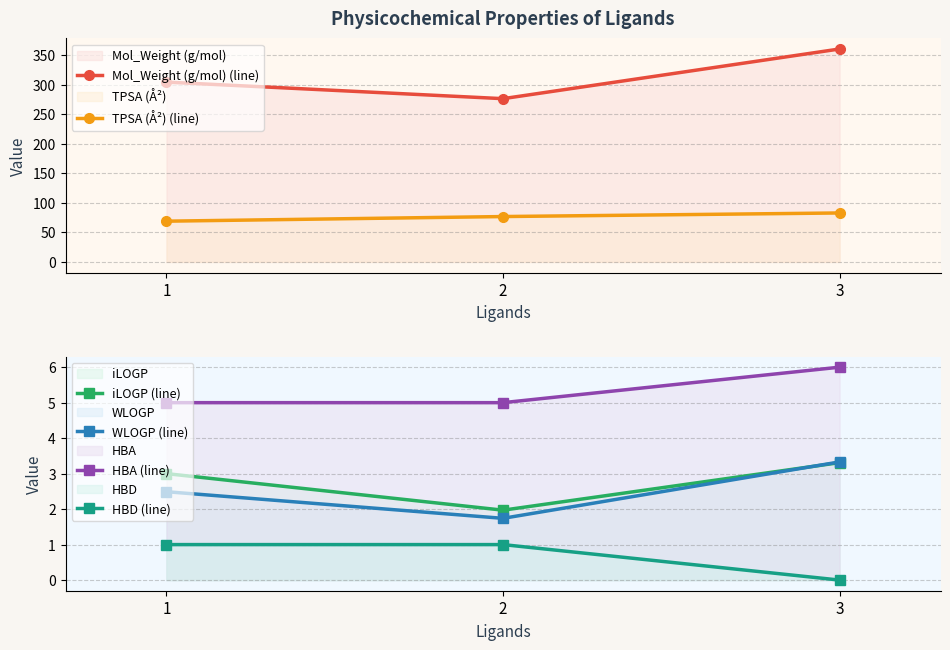

At how many categories does at least one series exceed 23?

3